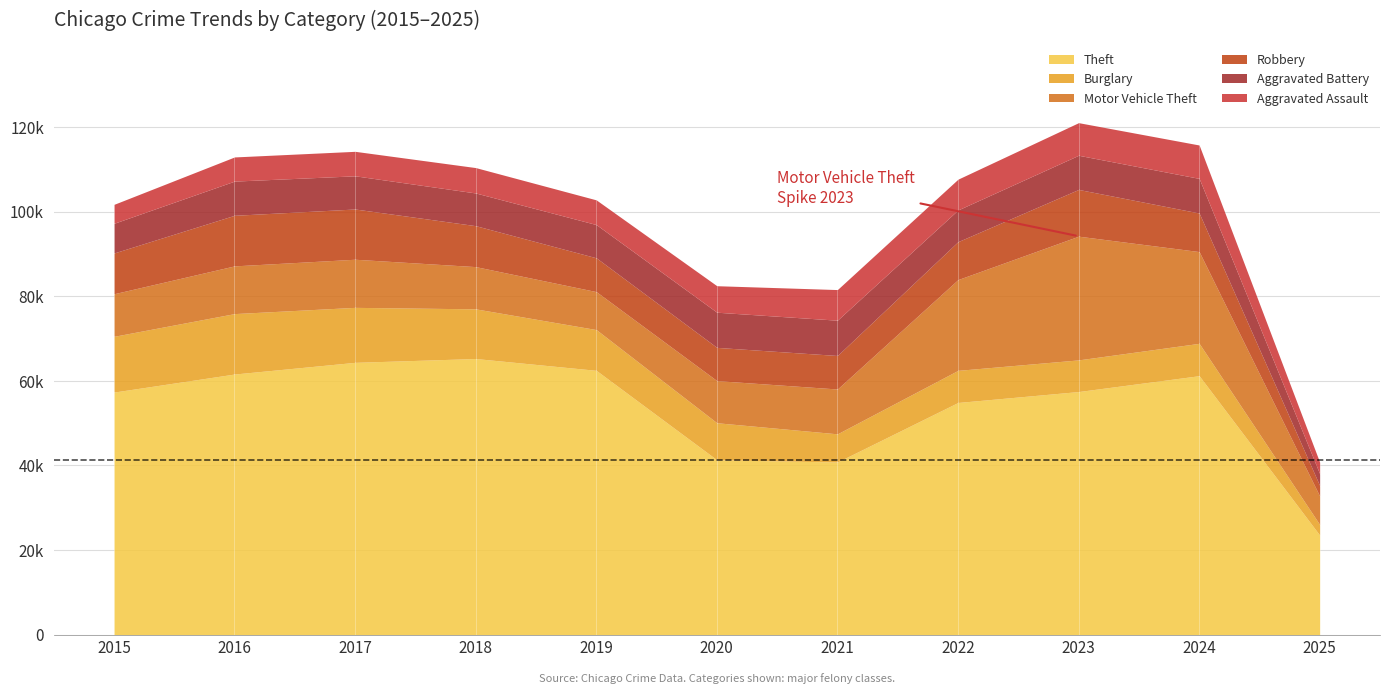

How many interior local peaks does the Theft series have?

2